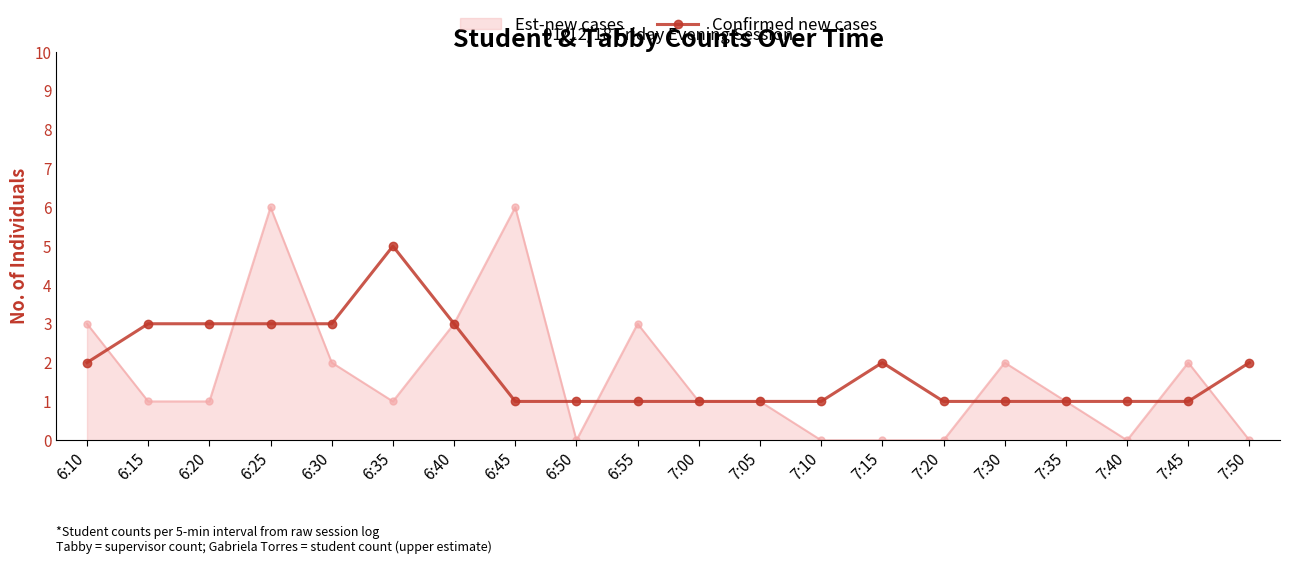

The value of Est-new cases at 7:05 is 1. True or false?

True